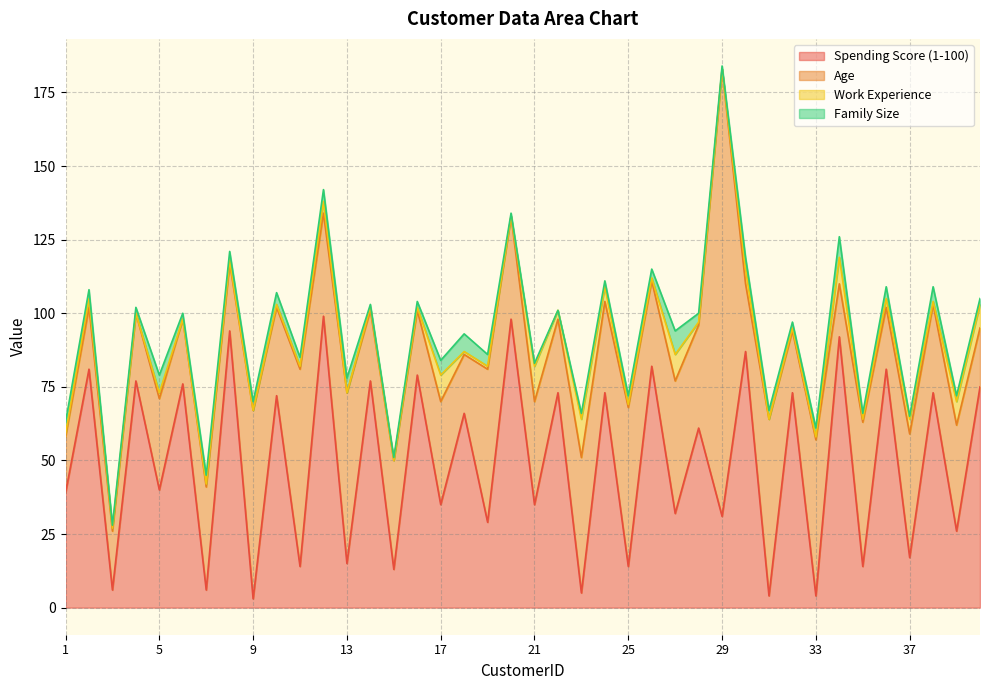

What is the difference between the highest and lowest values at 28?

60